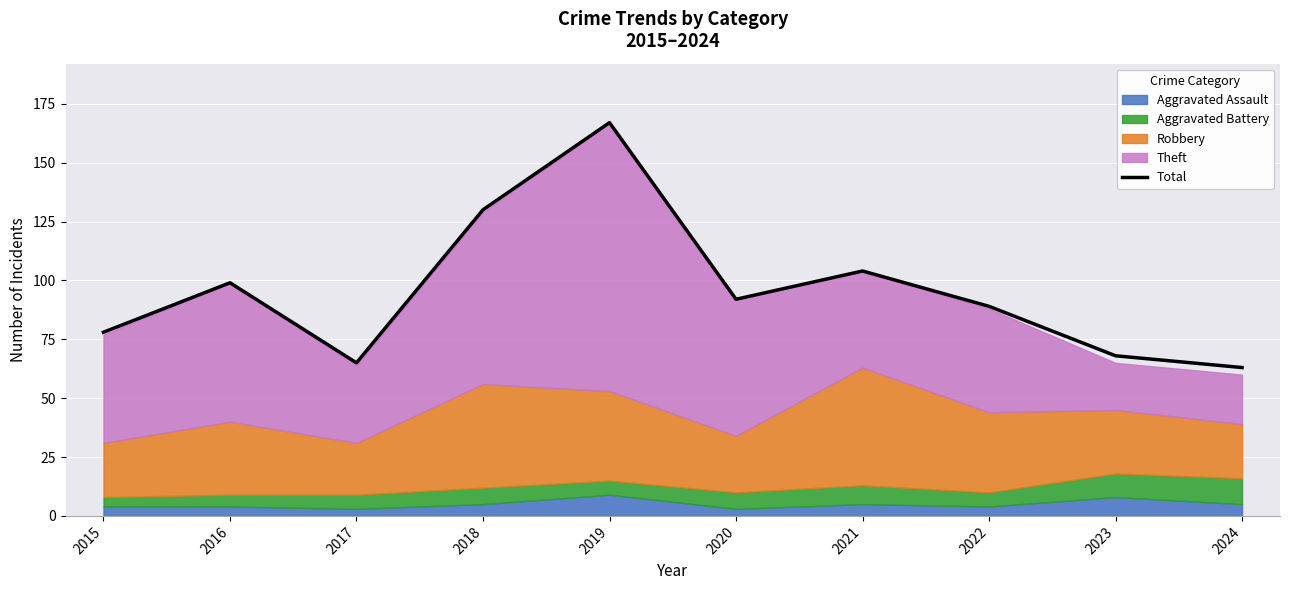

How many points are lower than both their immediate neighbors (excluding endpoints)?

2